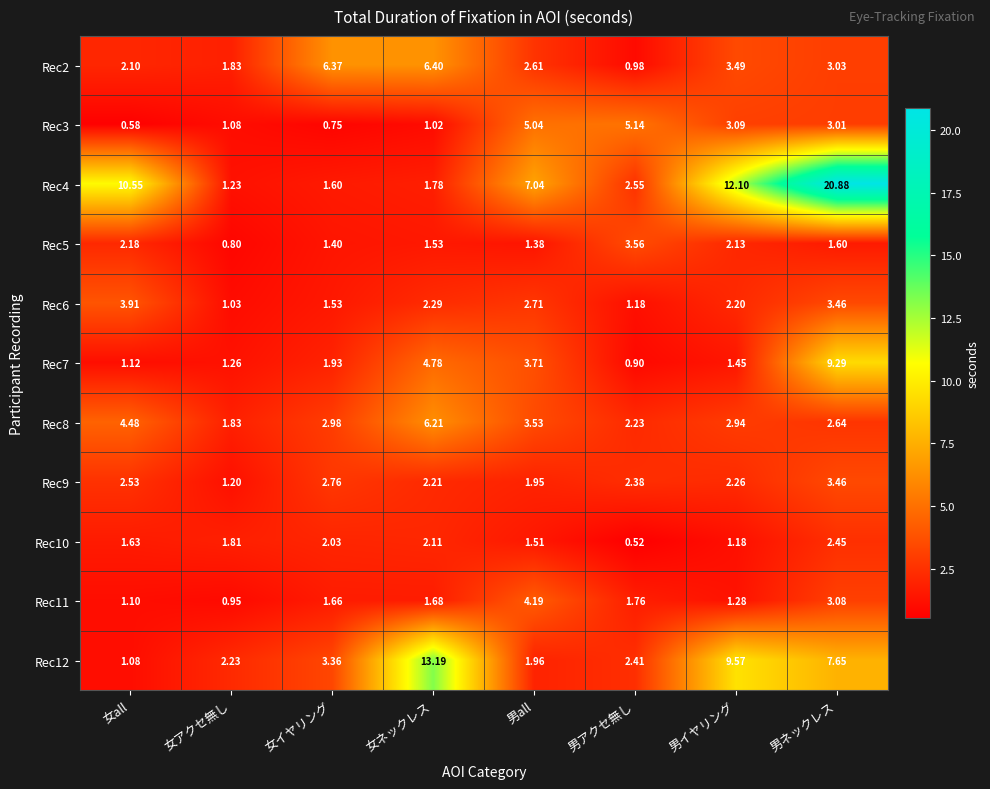

At which label does Rec9 first exceed 2?

女all